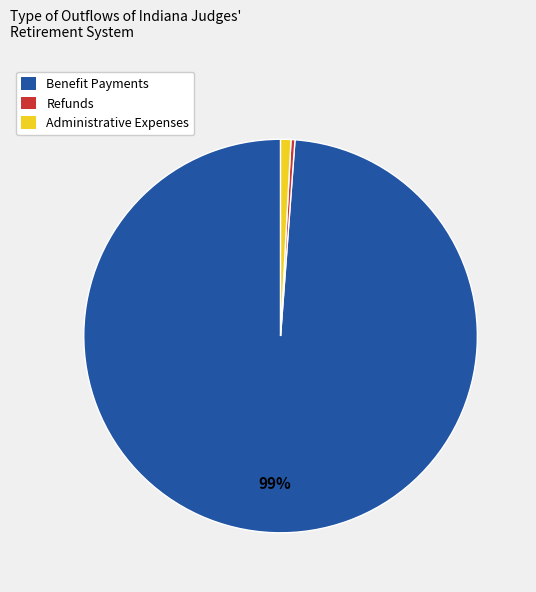

To the nearest percent, what is the difference between the Administrative Expenses and Benefit Payments slice percentages?

98%